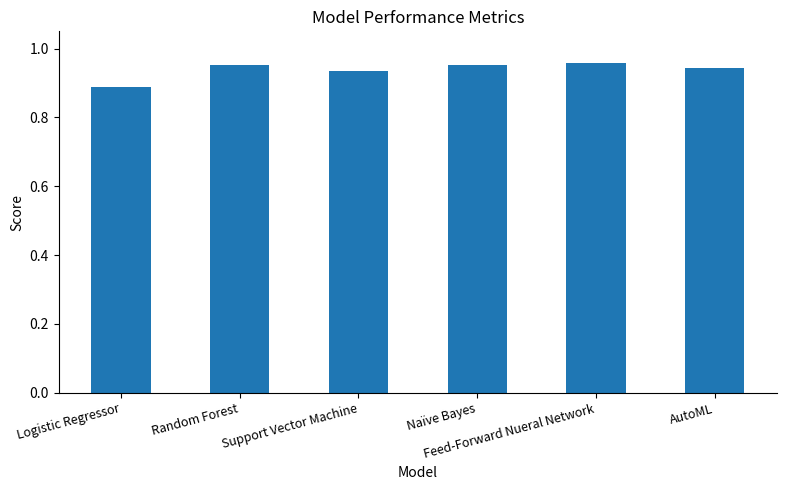

Are the bars horizontal?

No